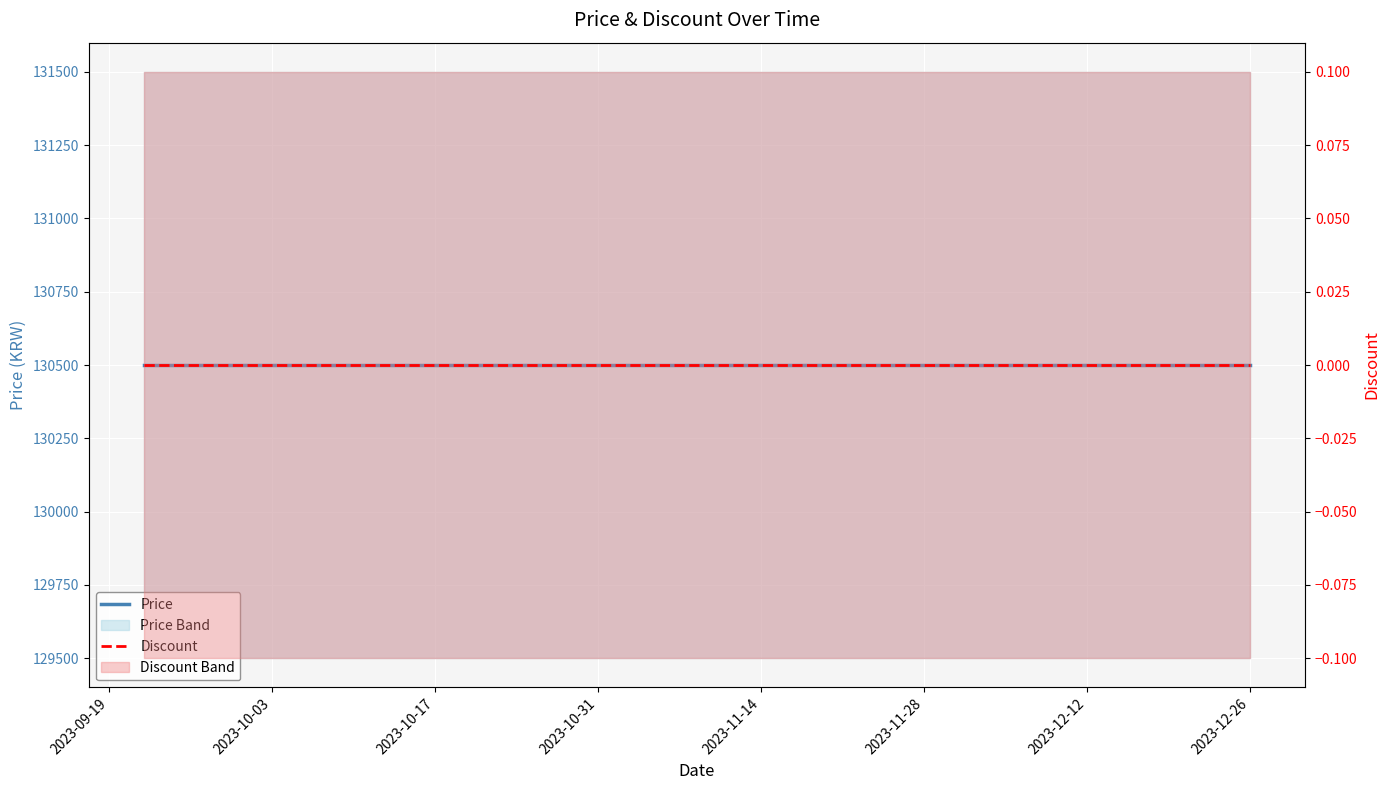

Is the value of Price at 9 greater than the value of Discount at 2023-10-31?

Yes